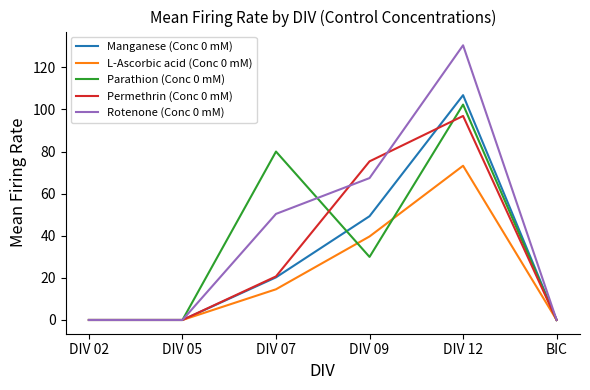

At how many categories does at least one series exceed 127?

1